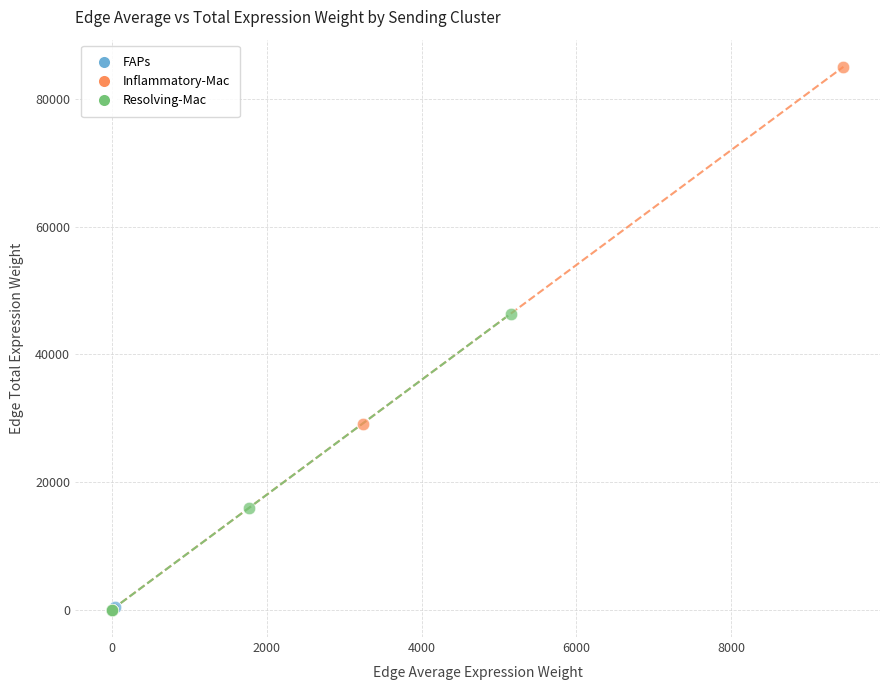

Which series has the largest Y range (max minus min)?

Inflammatory-Mac